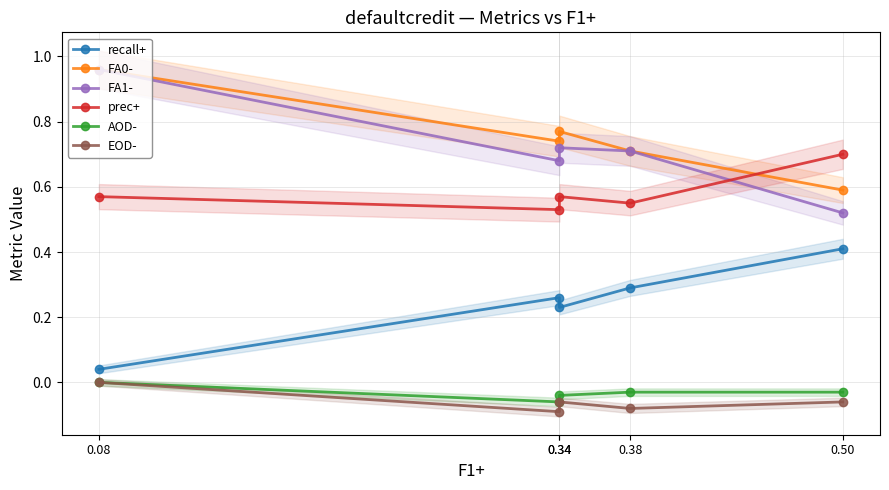

What is the value of the prec+ point at the 5th from the left?

0.7